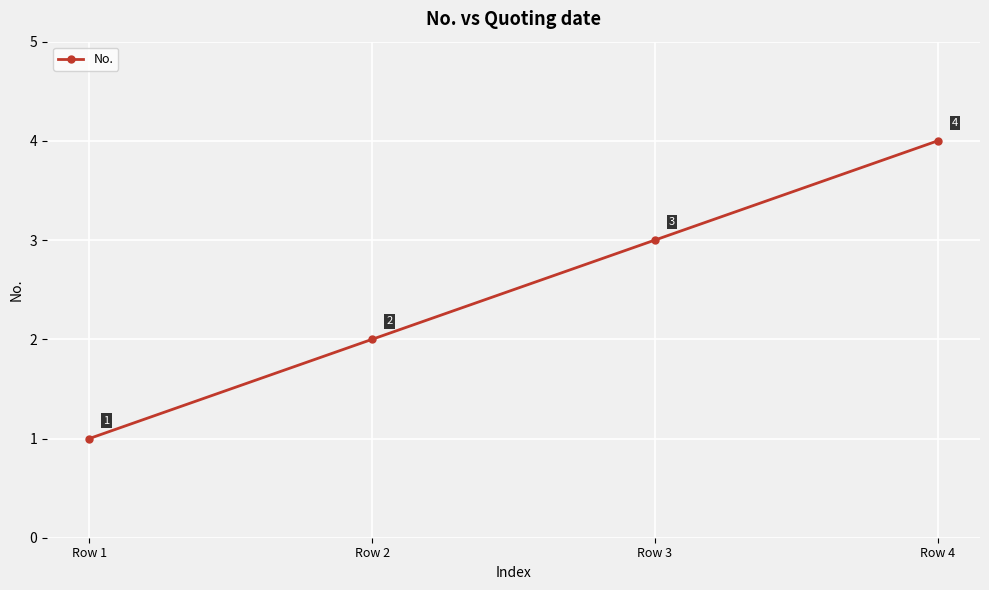

Approximately how many times larger is the value at Row 4 compared to Row 1?

4.0